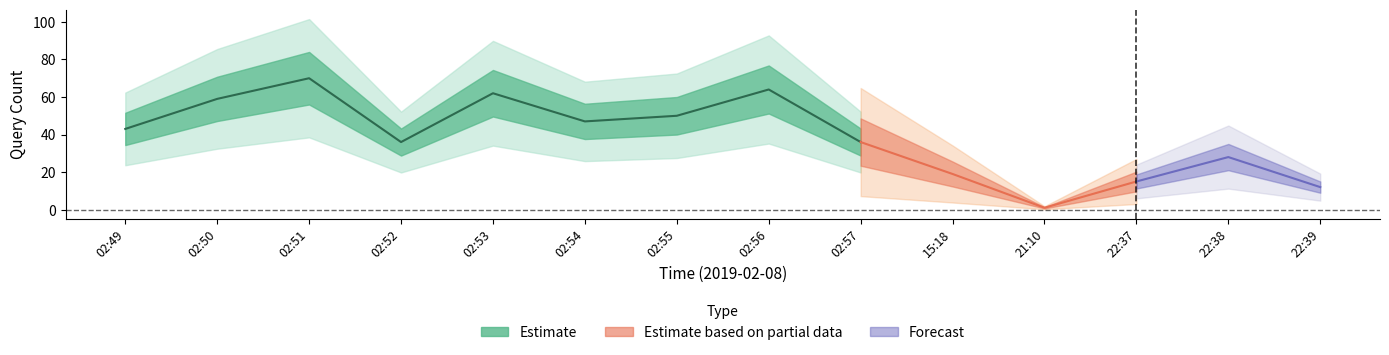

What is the maximum value shown in the chart?

70